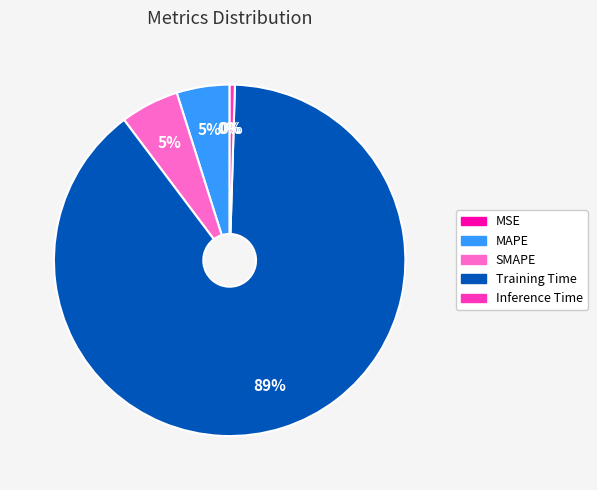

Which category has the biggest portion of the pie?

Training Time